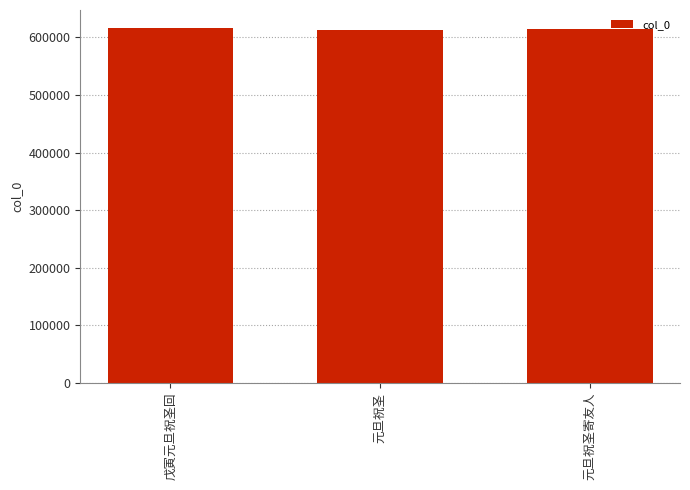

What is the ratio of the value at 元旦祝圣寄友人 to the value at 元旦祝圣?

1.0